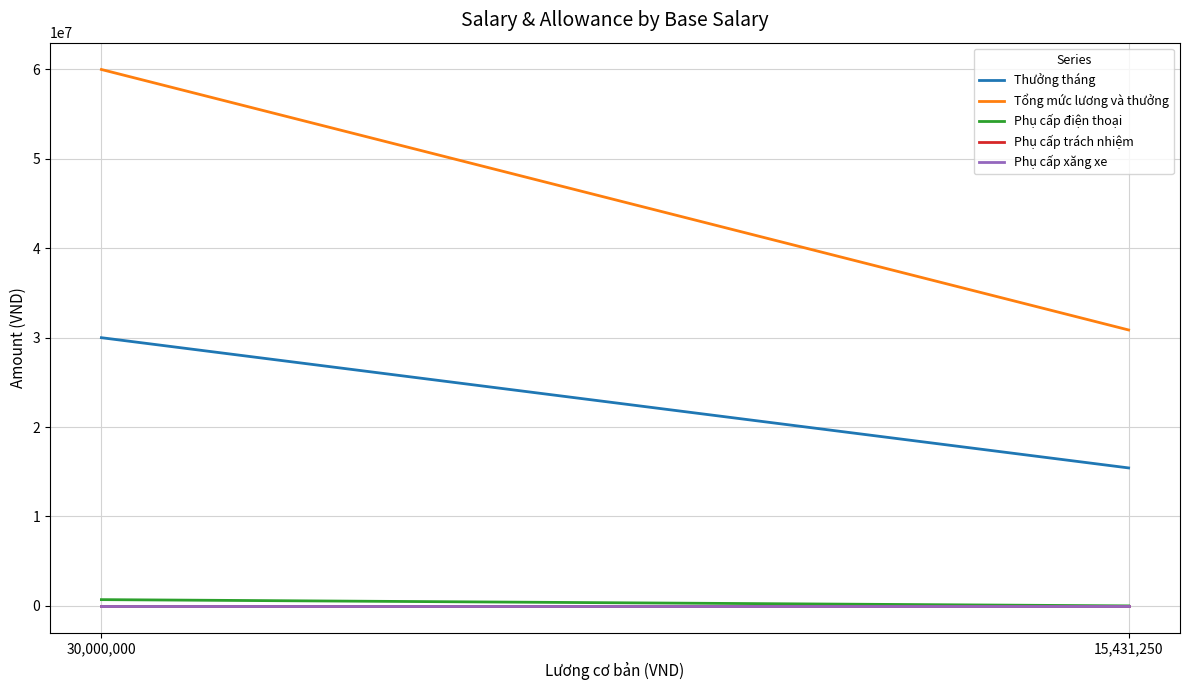

Reading left to right, extract all data points from this chart.

Thưởng tháng: 30,000,000=30000000	15,431,250=15431250
Tổng mức lương và thưởng: 30,000,000=60000000	15,431,250=30862500
Phụ cấp điện thoại: 30,000,000=700000	15,431,250=0
Phụ cấp trách nhiệm: 30,000,000=0	15,431,250=0
Phụ cấp xăng xe: 30,000,000=0	15,431,250=0